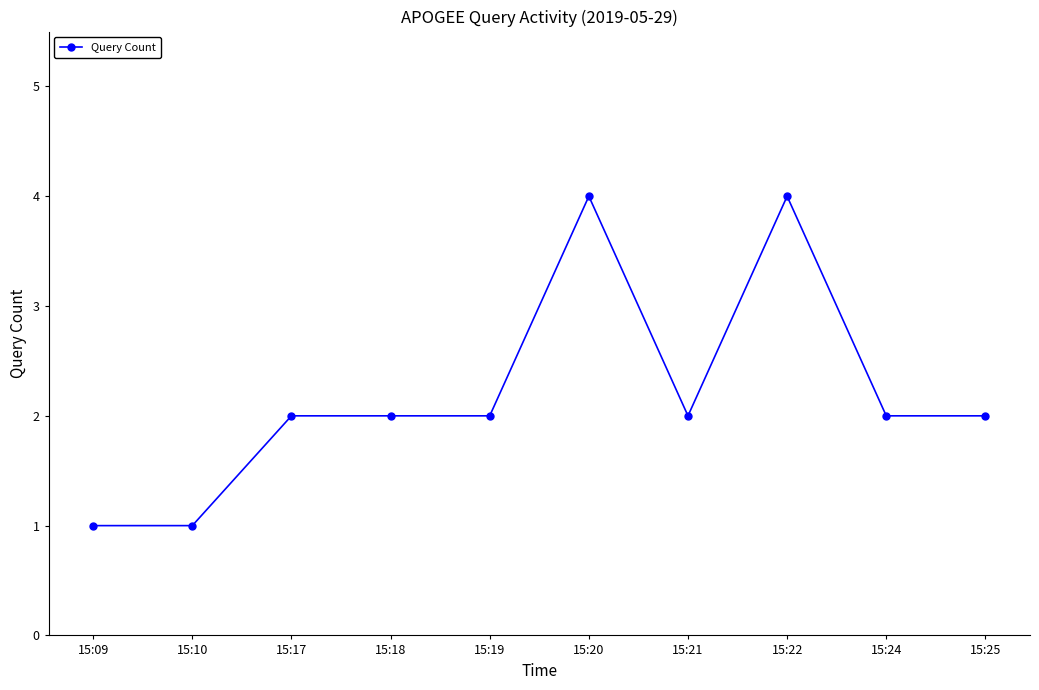

How many distinct data groups are displayed?

1